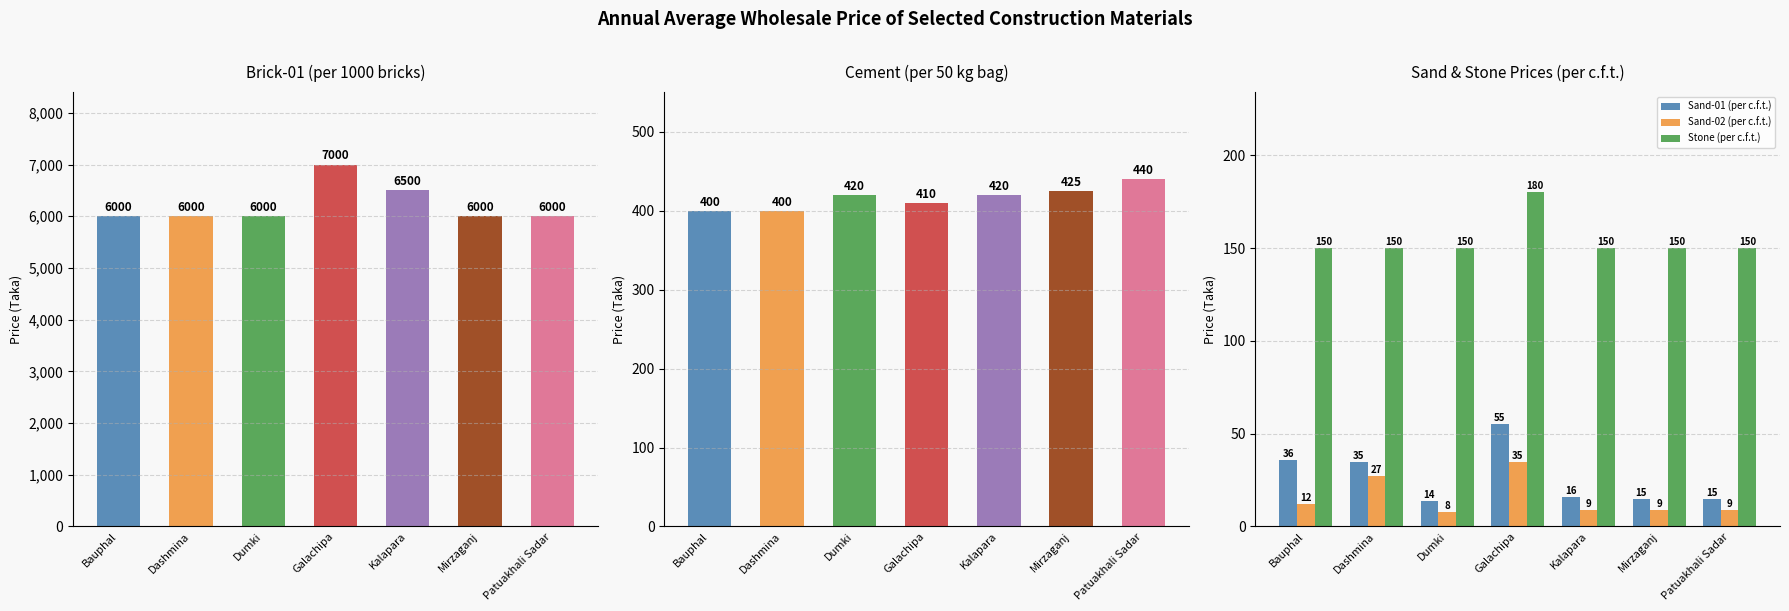

Reading right to left, transcribe all the data shown in this chart.

Brick-01 (per 1000): 6000	6000	6500	7000	6000	6000	6000
Cement (per 50 kg bag): 440	425	420	410	420	400	400
Sand-01 (per c.f.t.): 15	15	16	55	14	35	36
Sand-02 (per c.f.t.): 9	9	9	35	8	27	12
Stone (per c.f.t.): 150	150	150	180	150	150	150